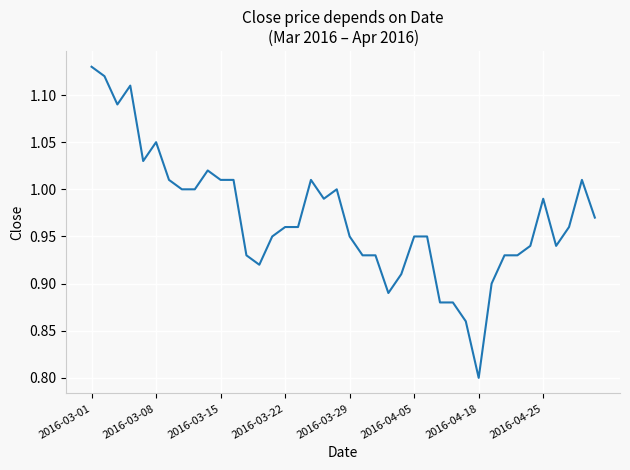

What is the minimum value shown in the chart?

0.8